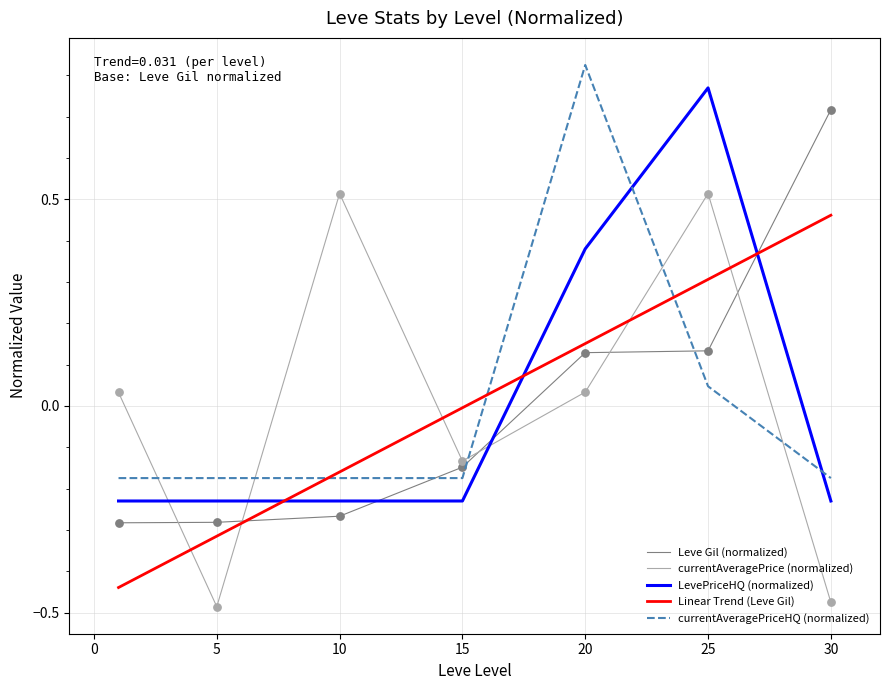

Is the value of Leve EXP at 20 greater than the value of LevePriceHQ at 1?

Yes